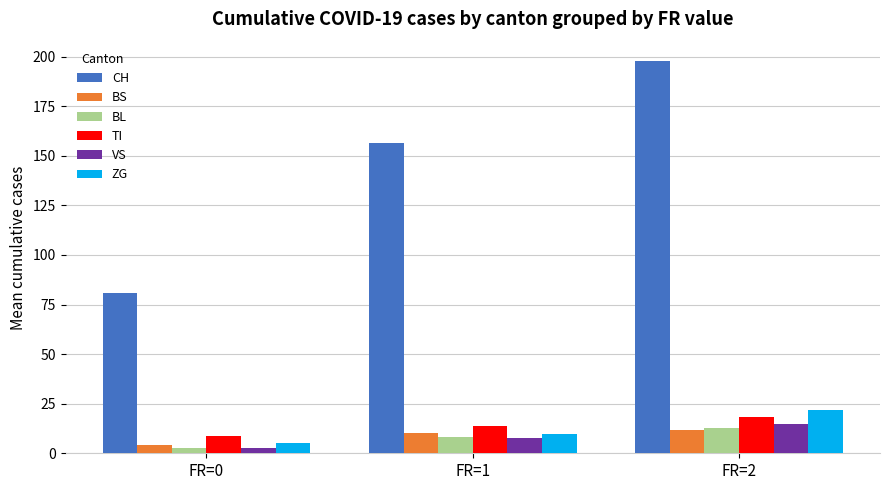

What is the lowest value of the ZG series?

5.2